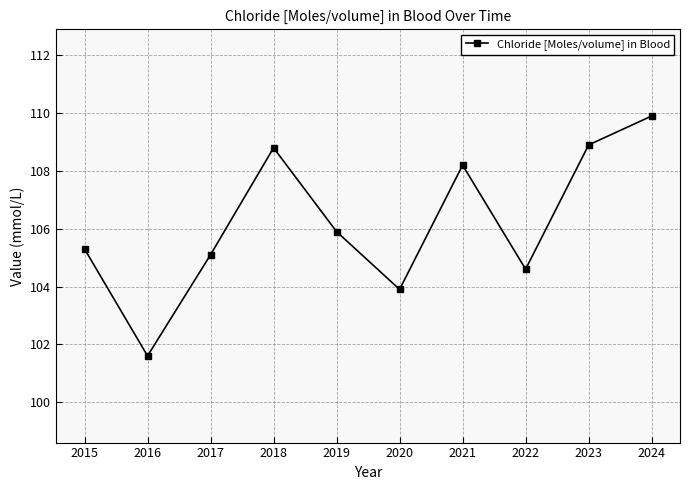

Reading left to right, transcribe all the data shown in this chart.

2015=105.3	2016=101.6	2017=105.1	2018=108.8	2019=105.9	2020=103.9	2021=108.2	2022=104.6	2023=108.9	2024=109.9